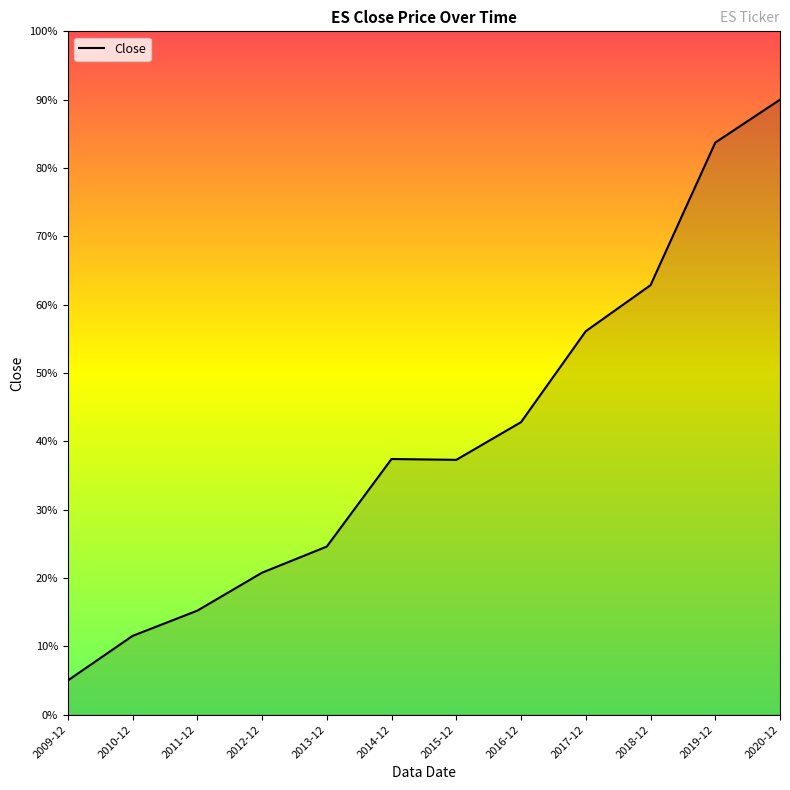

Which has a higher value, 2019-12 or 2018-12?

2019-12